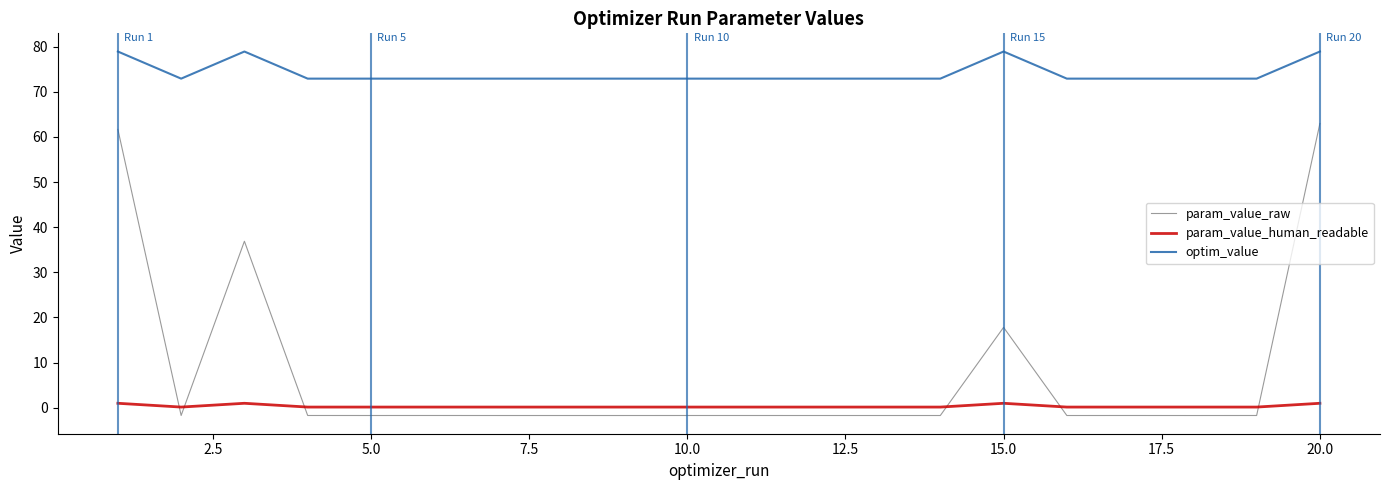

True or false: param_value_raw and optim_value intersect in this chart.

False